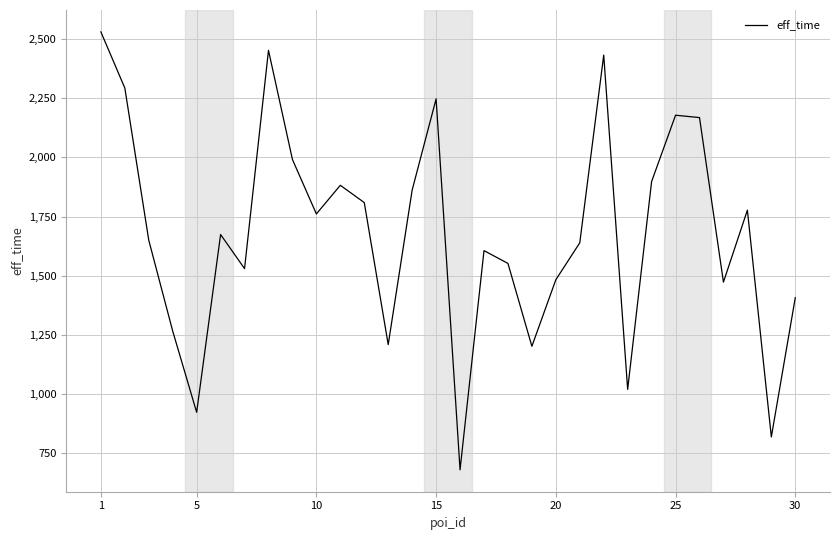

What is the sum of all values?

50413